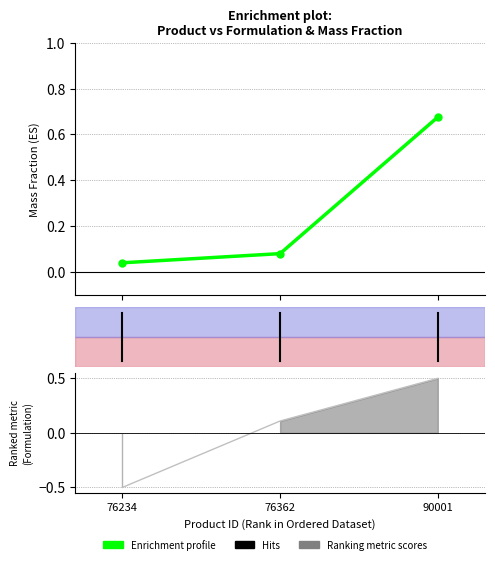

What is the sum of all mass.fraction values?

0.8